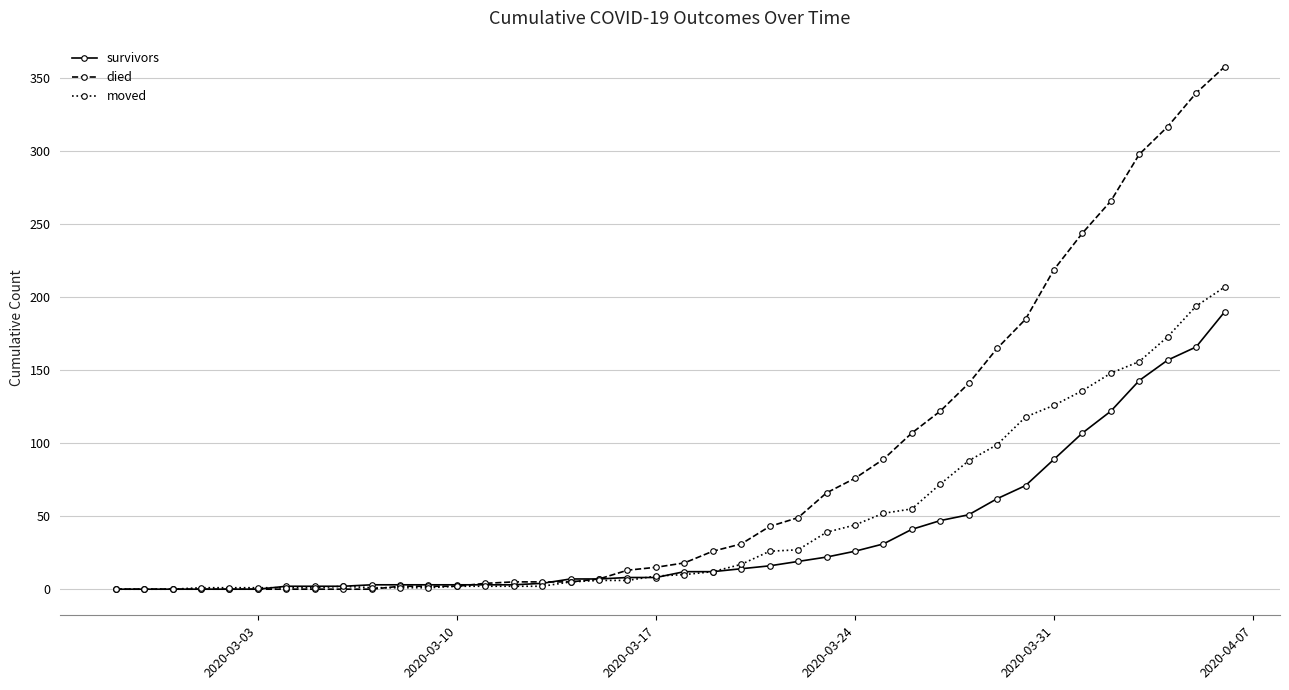

List the series in order of their peak value, lowest first.

survivors, moved, died